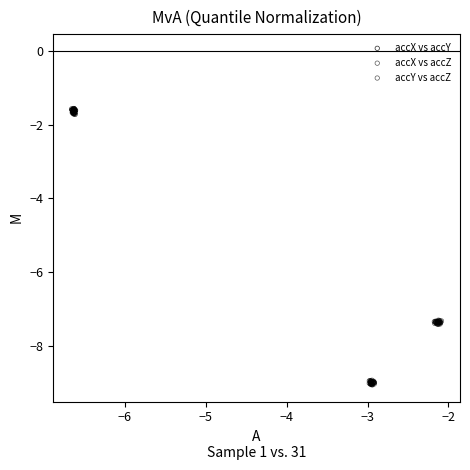

Which series contains the highest Y value?

accX vs accY